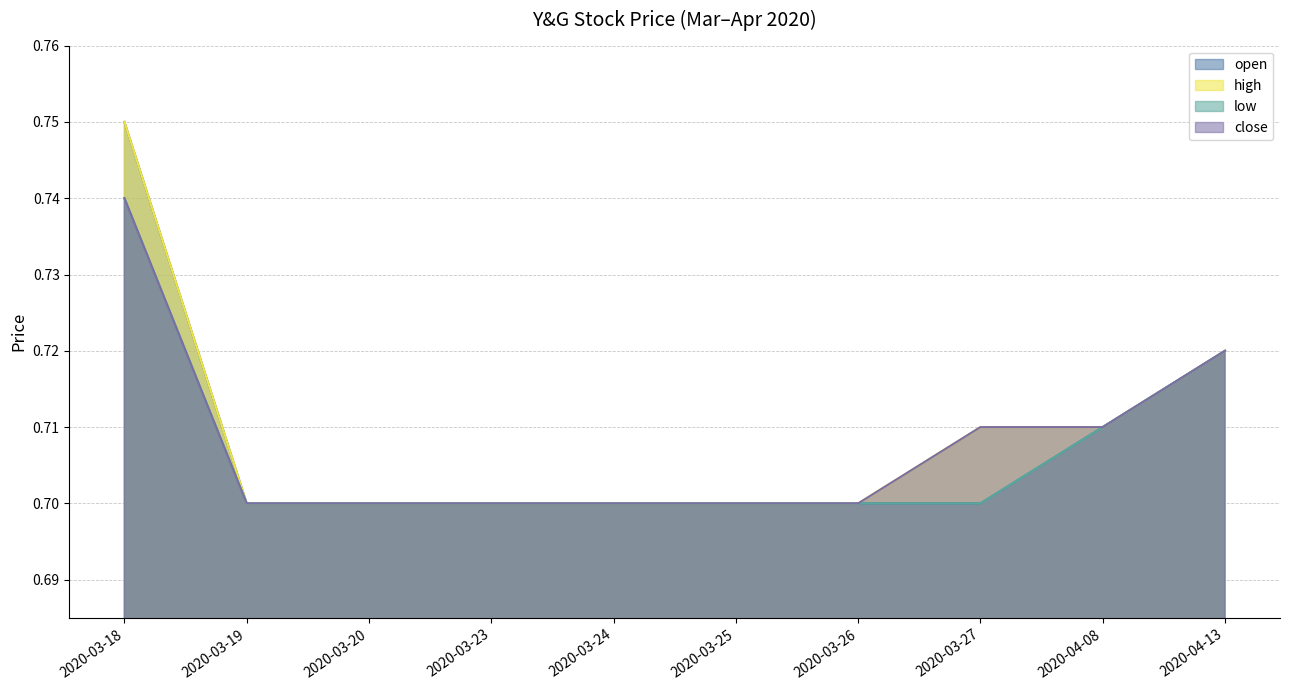

What is the total value across all series at 2020-03-27?

2.8